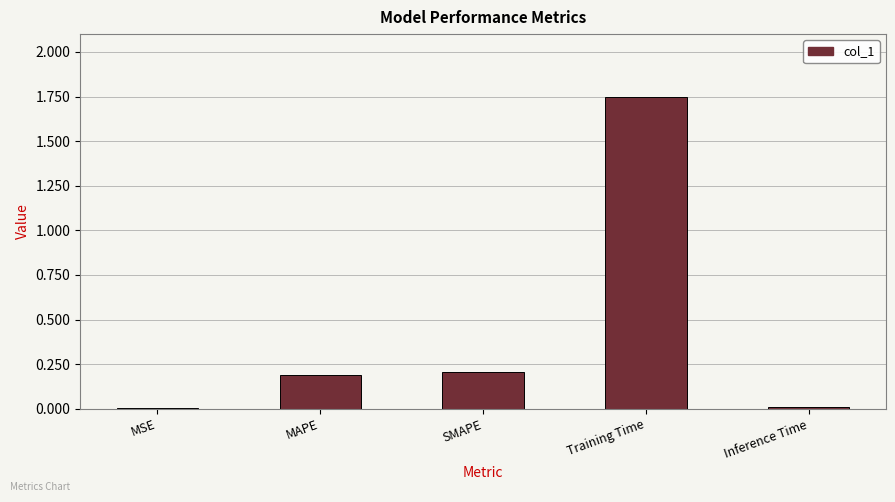

What is the sum of all values?

2.2